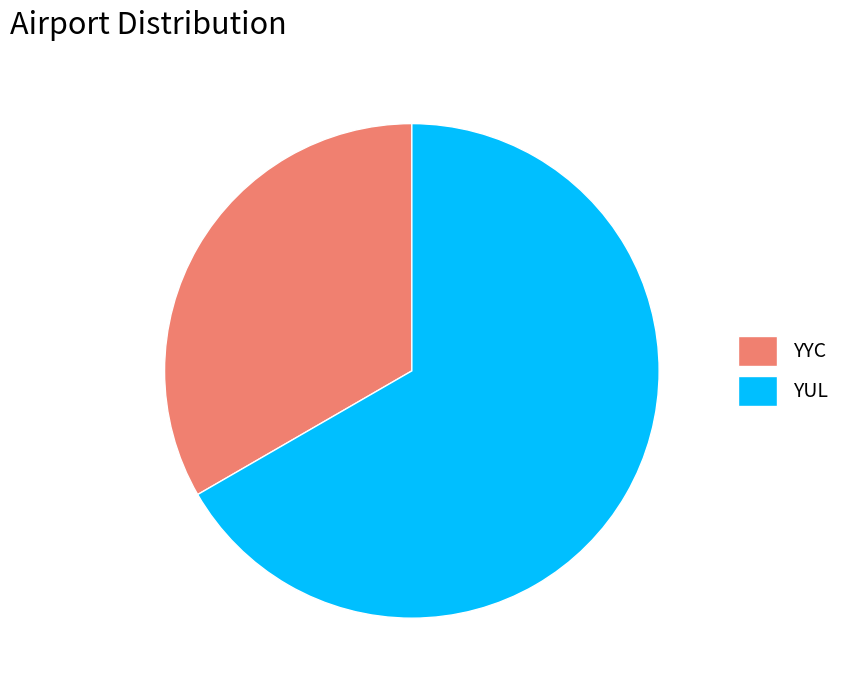

What is the smallest slice in the pie chart?

YYC